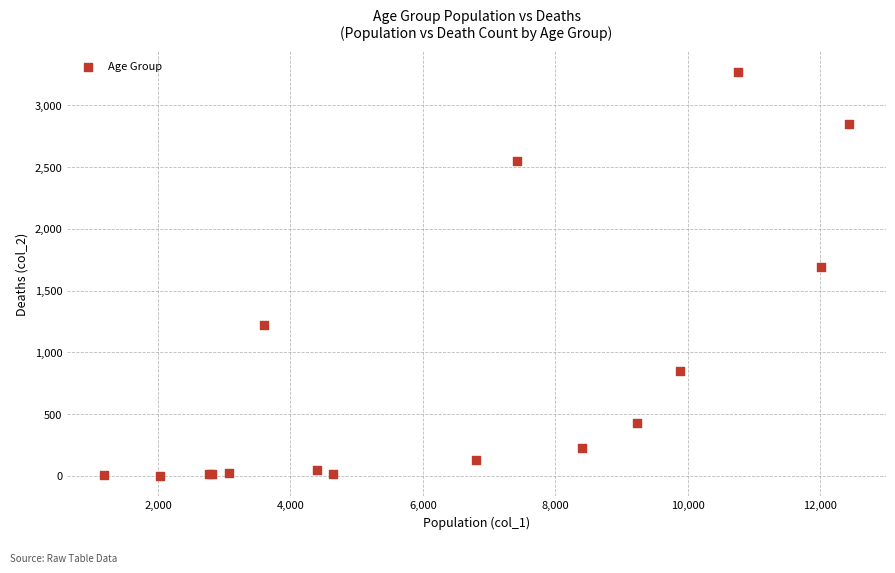

What Y value in the scatter plot is closest to 1638?

1690